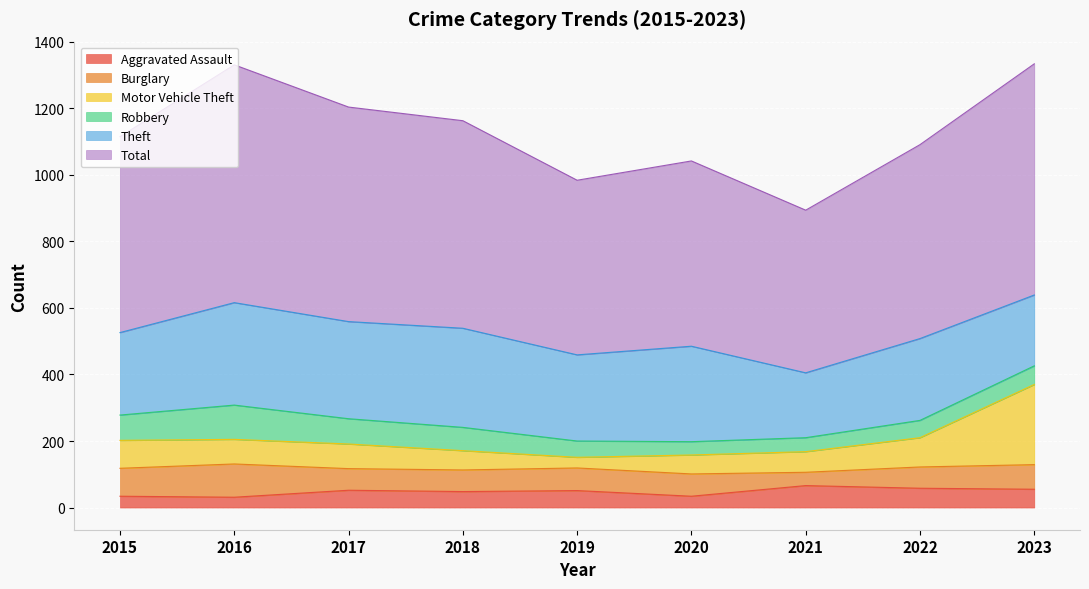

What are all the series names shown in the legend?

Aggravated Assault, Burglary, Motor Vehicle Theft, Robbery, Theft, Total